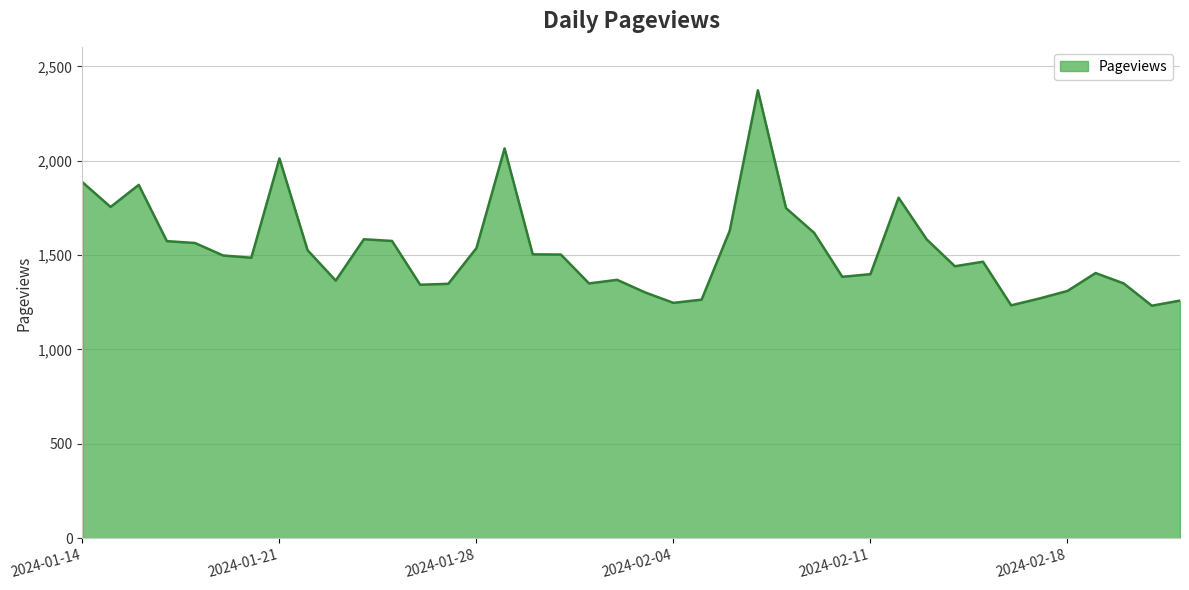

What is the minimum value shown in the chart?

1232